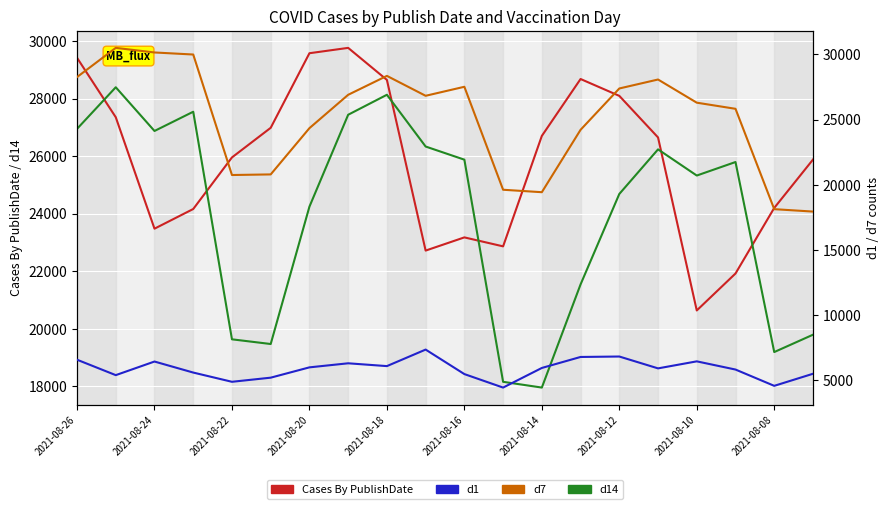

What is the sum of all d14 values?

479479